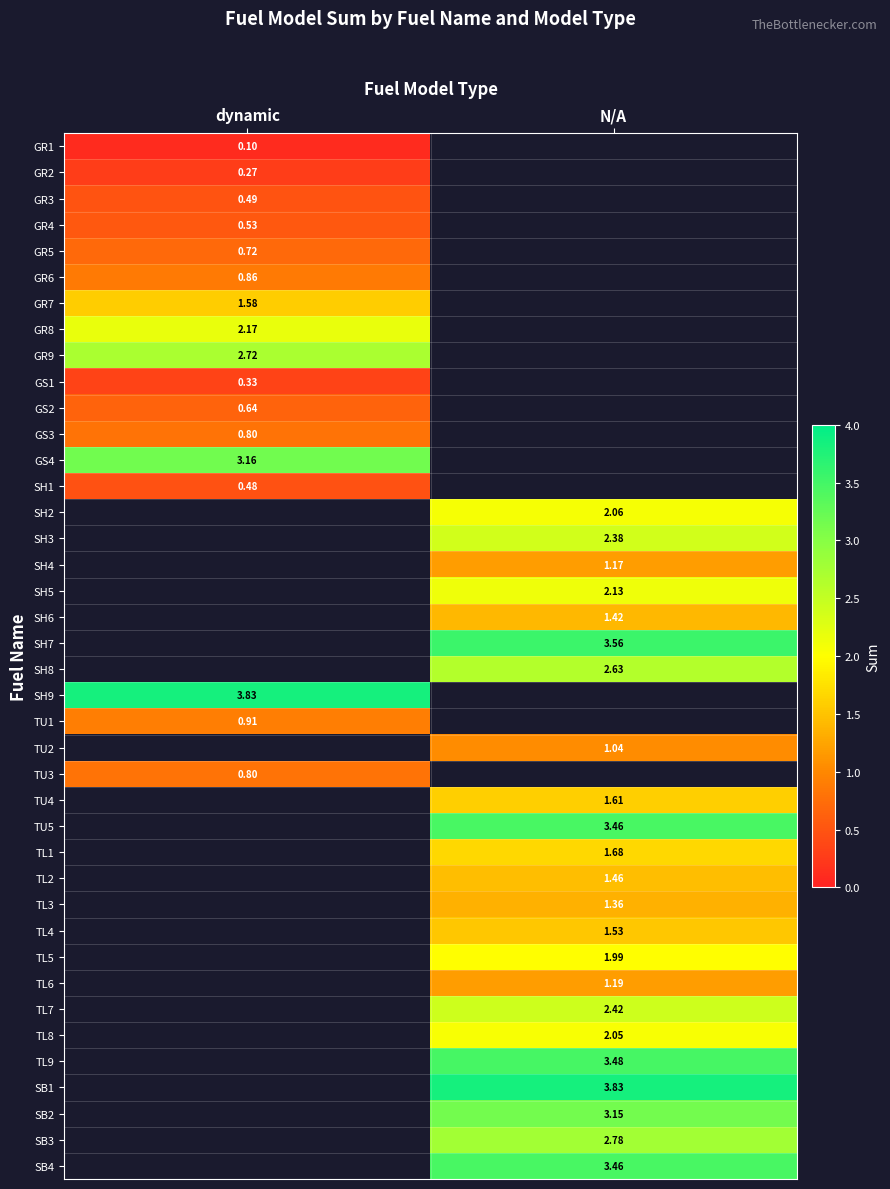

What is the smallest value displayed?

0.1